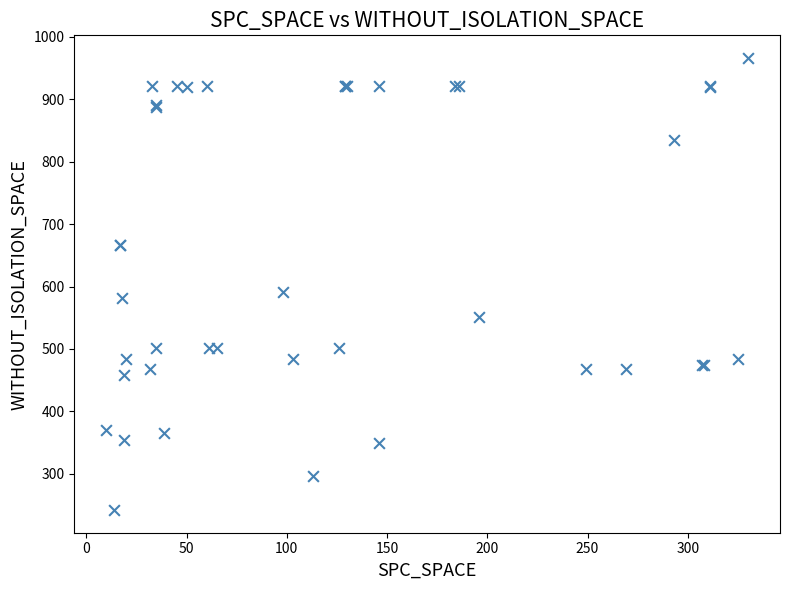

What Y value in the scatter plot is closest to 604?

592